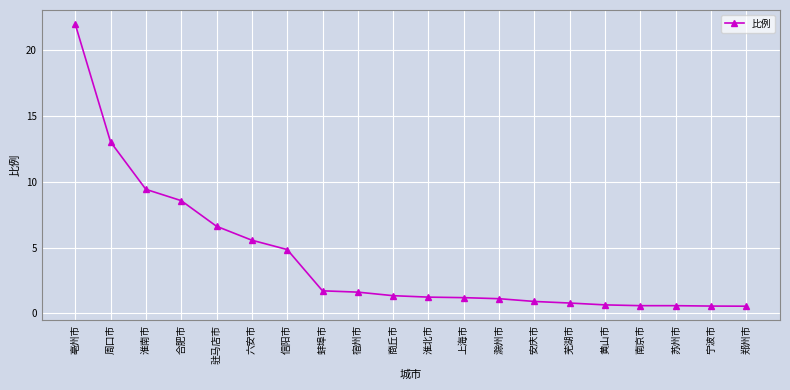

What is the smallest value displayed?

0.5